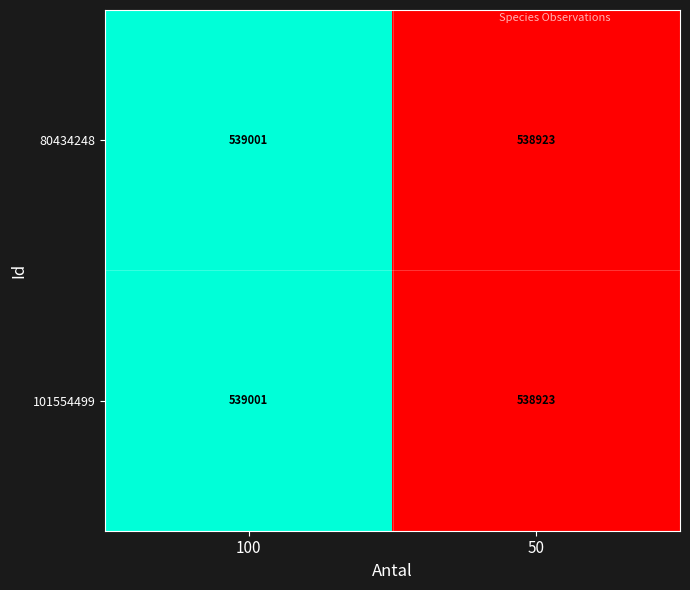

Is it true that 80434248 equals 539001 at 100?

True